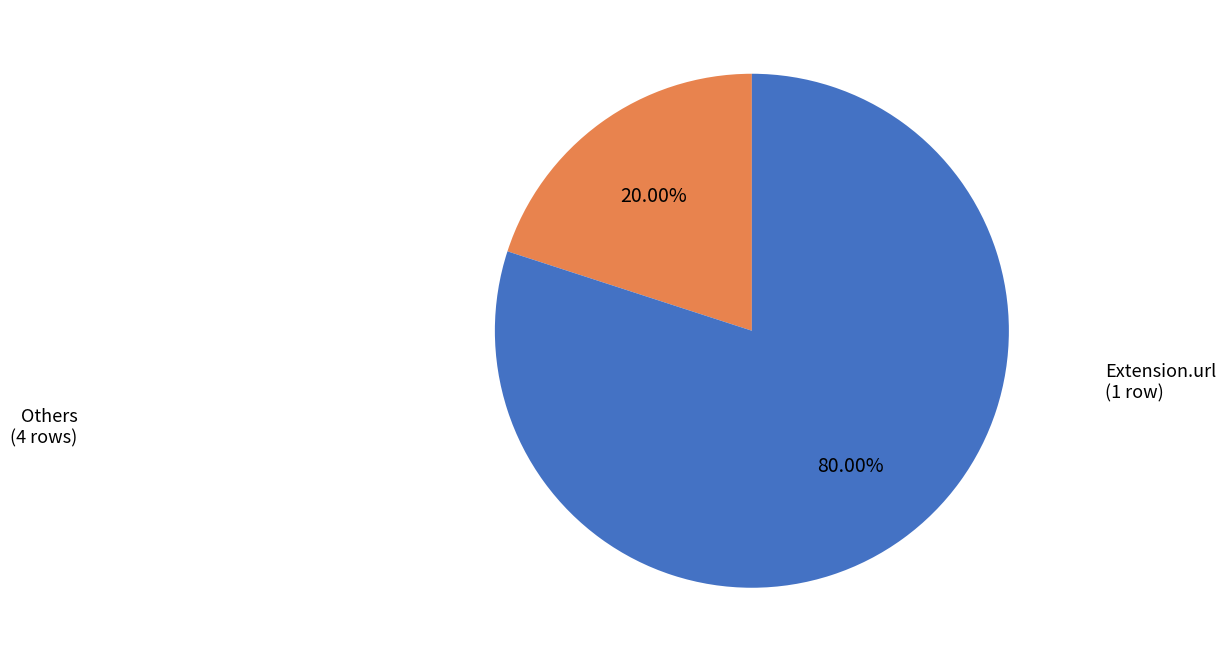

Is there any slice that represents more than half of the pie?

Yes